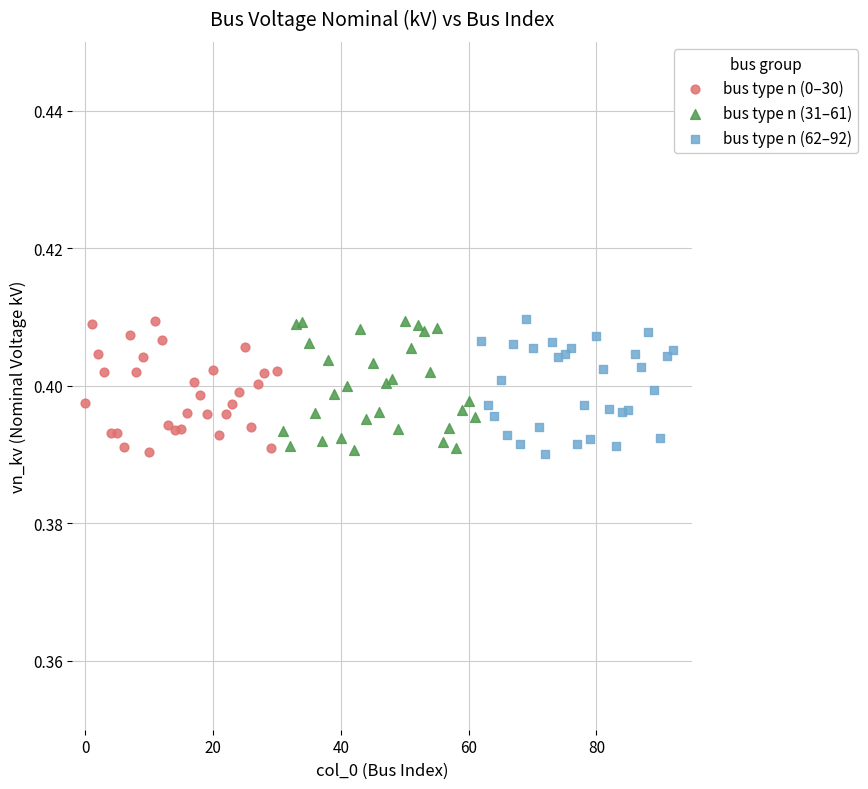

What are all the series names shown in the legend?

bus type n (0–30), bus type n (31–61), bus type n (62–92)